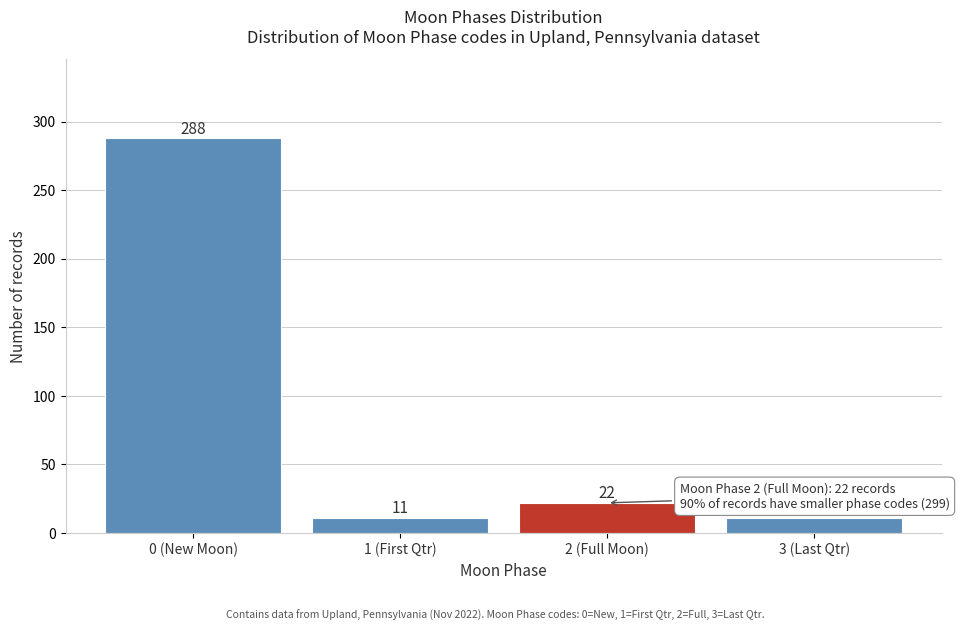

Reading right to left, list all the values displayed in this chart.

11	22	11	288